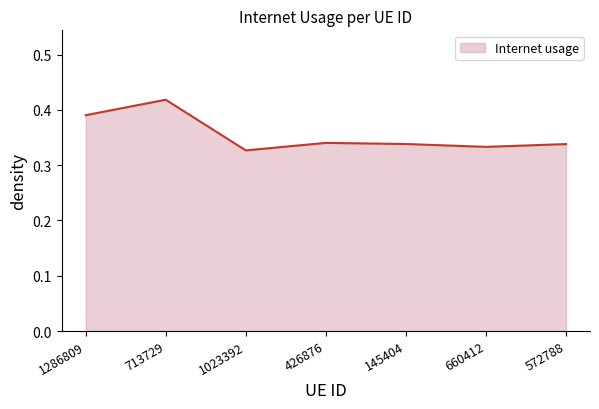

Which label corresponds to the smallest value in the chart?

1023392